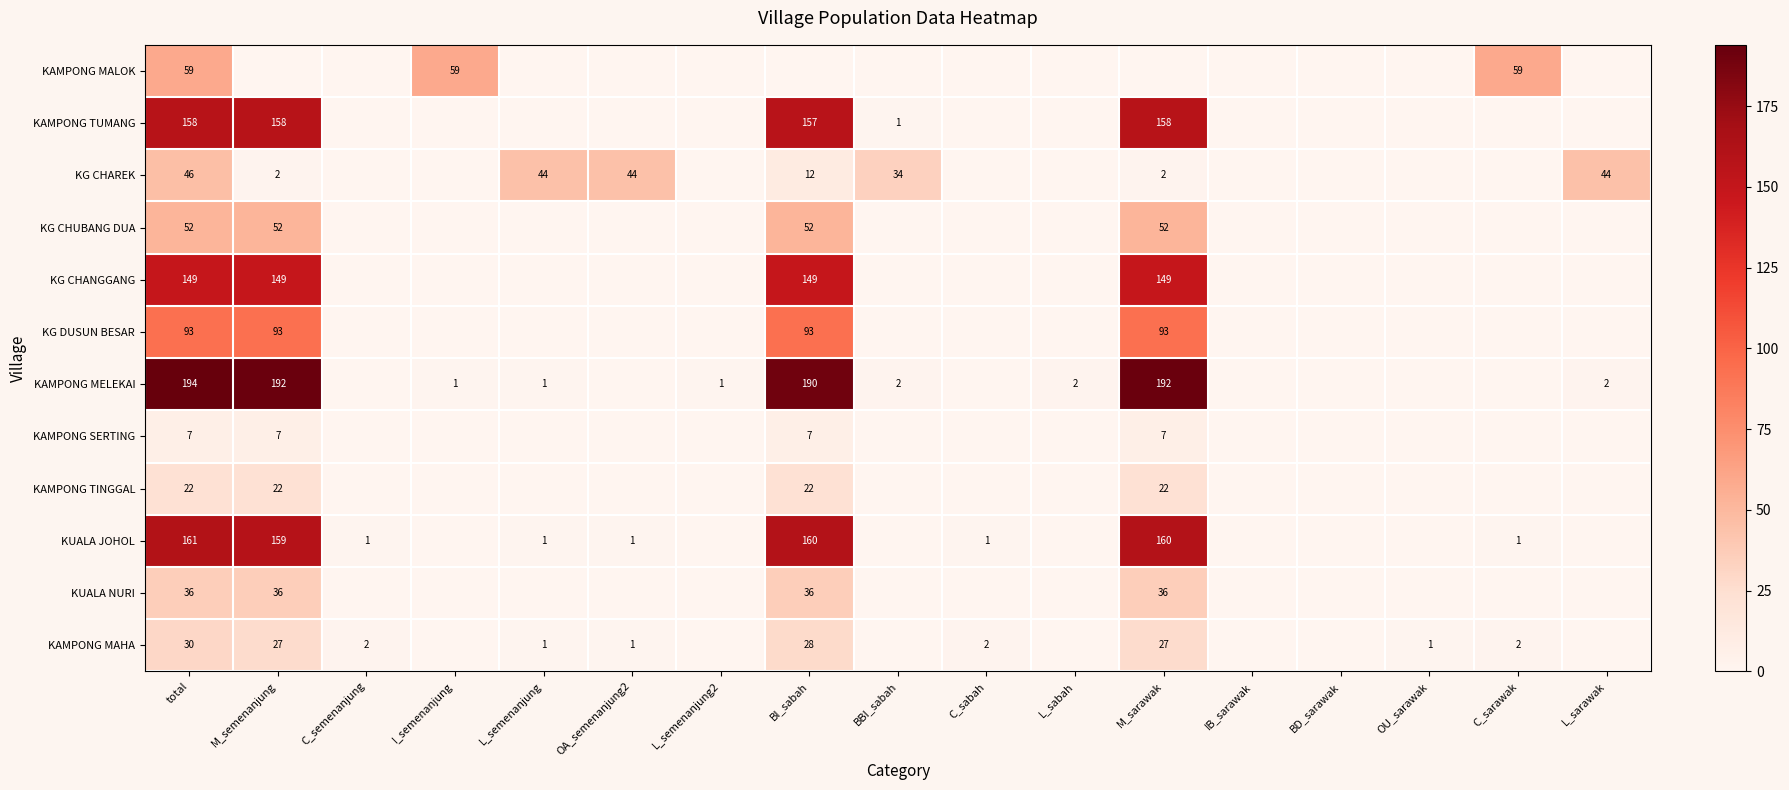

True or false: KAMPONG MAHA has a value of 1 at C_sabah.

False